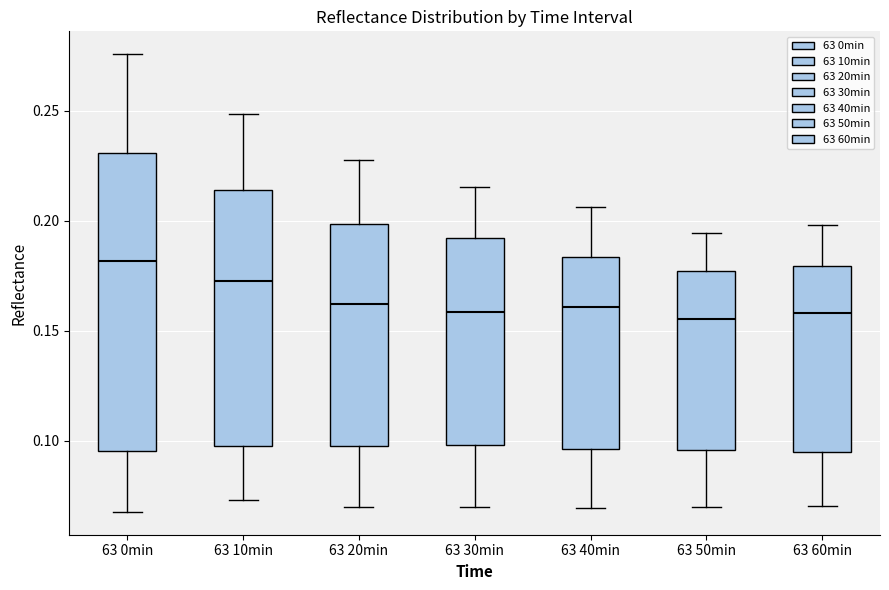

Comparing the boxes themselves (not the whiskers), which one is the tallest?

63 0min